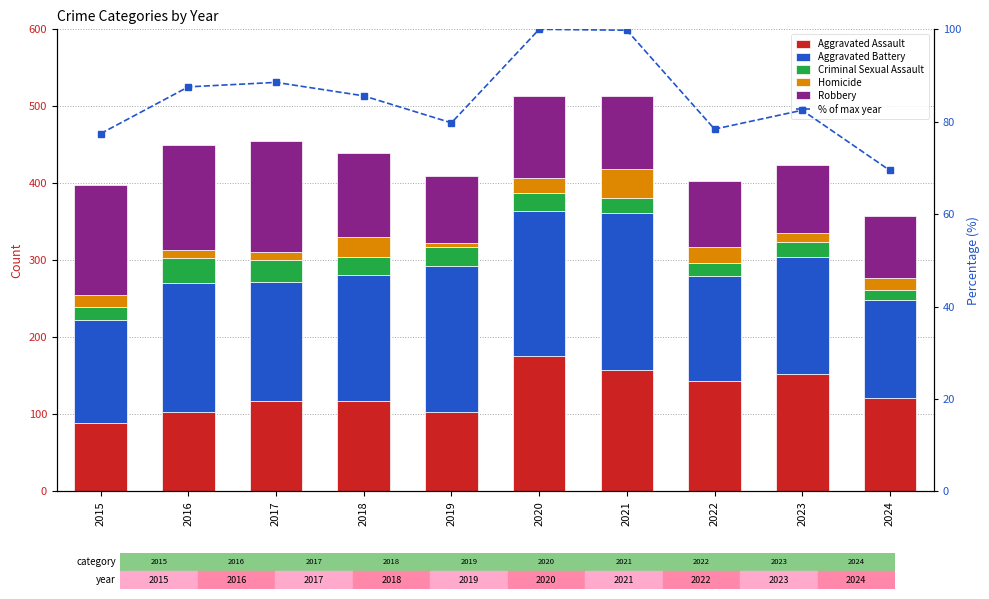

Does the chart contain stacked bars?

No